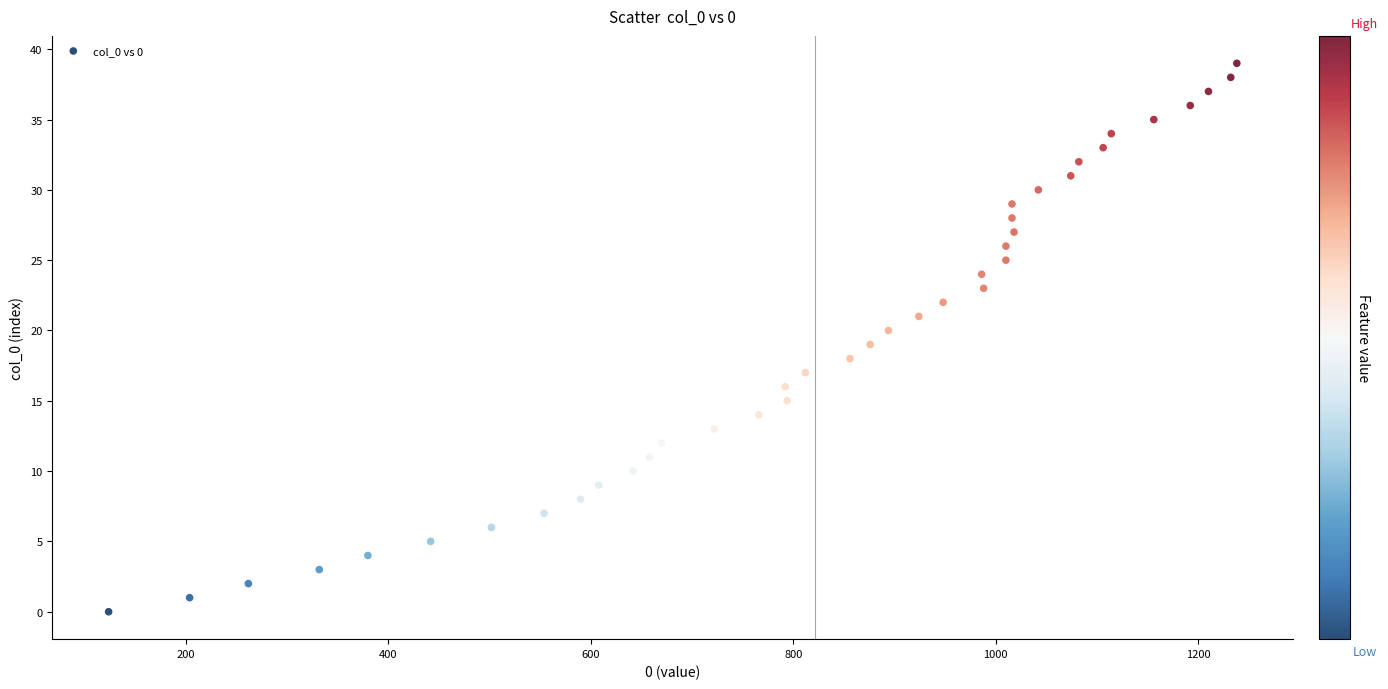

What is the range of Y values (max minus min)?

39